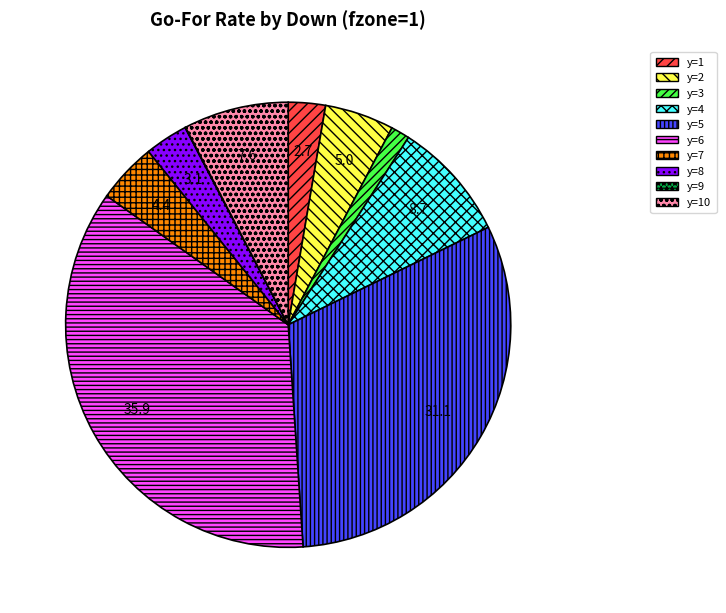

The y=6 slice represents 27% of the pie. True or false?

False